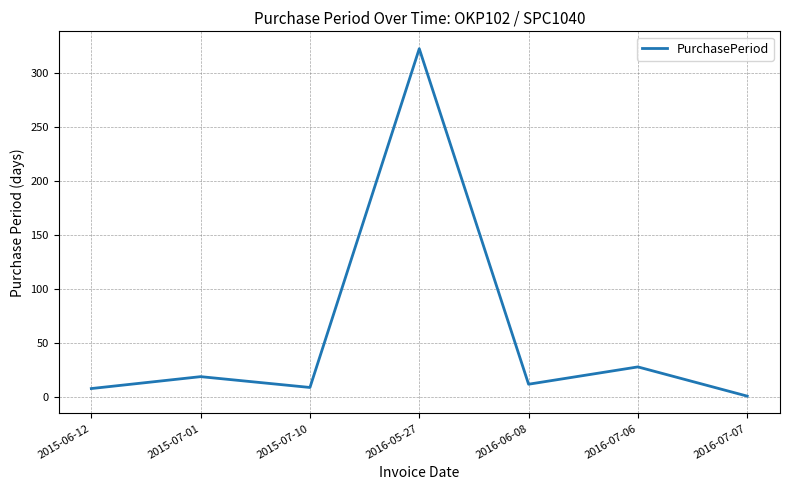

Which has a higher value, 2016-05-27 or 2015-07-01?

2016-05-27